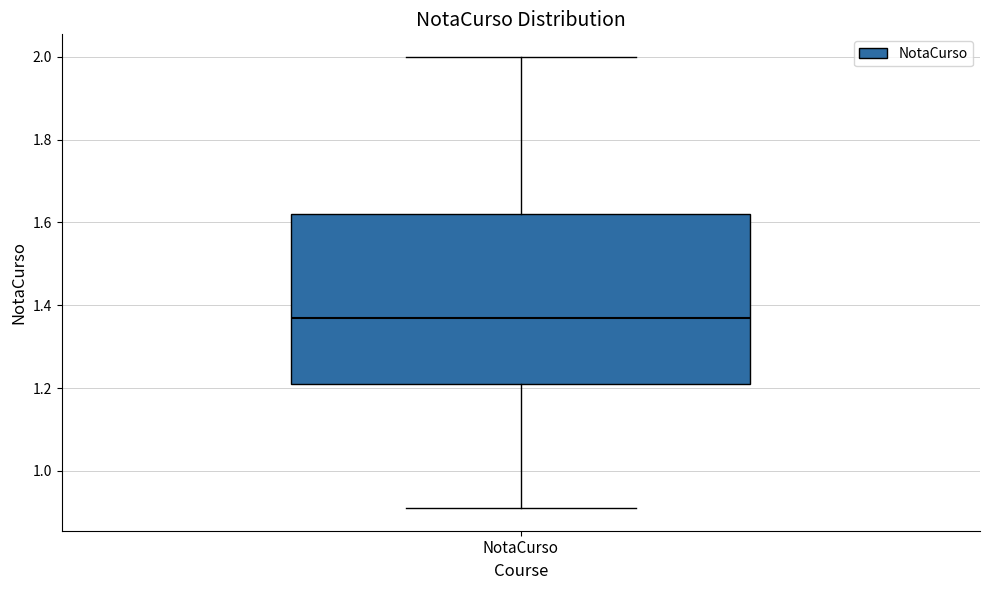

Where is the upper edge of the box for NotaCurso on the y-axis? The values are not printed on the chart, so give them approximately, as read against the axis.

1.62